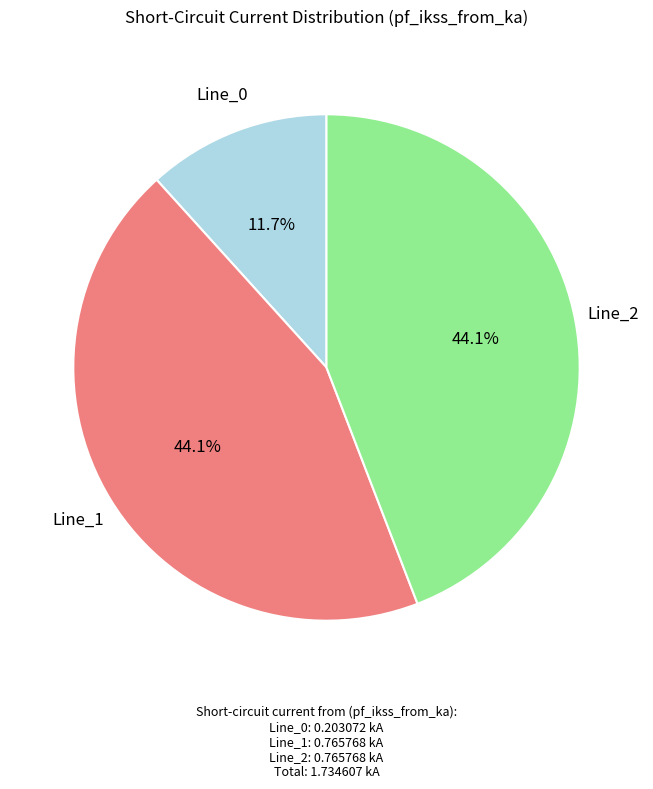

Is there any slice that represents more than half of the pie?

No